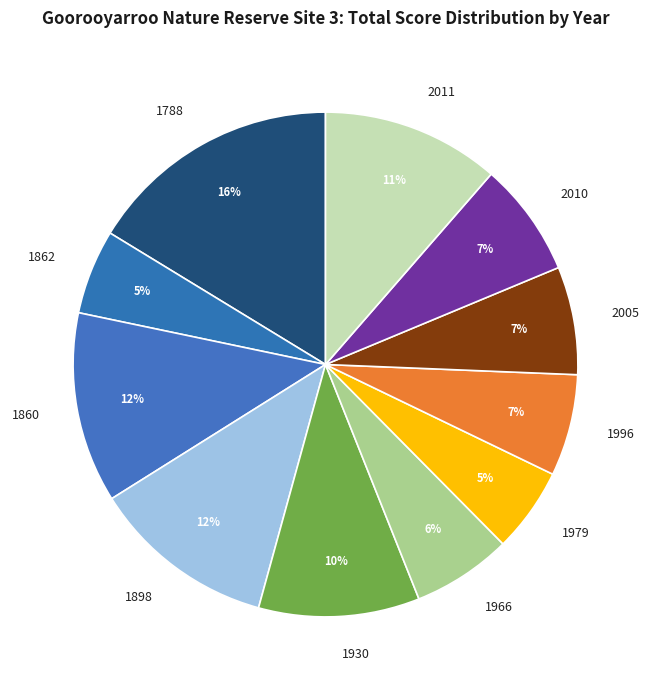

To the nearest percent, what percentage of the pie is 2005?

7%